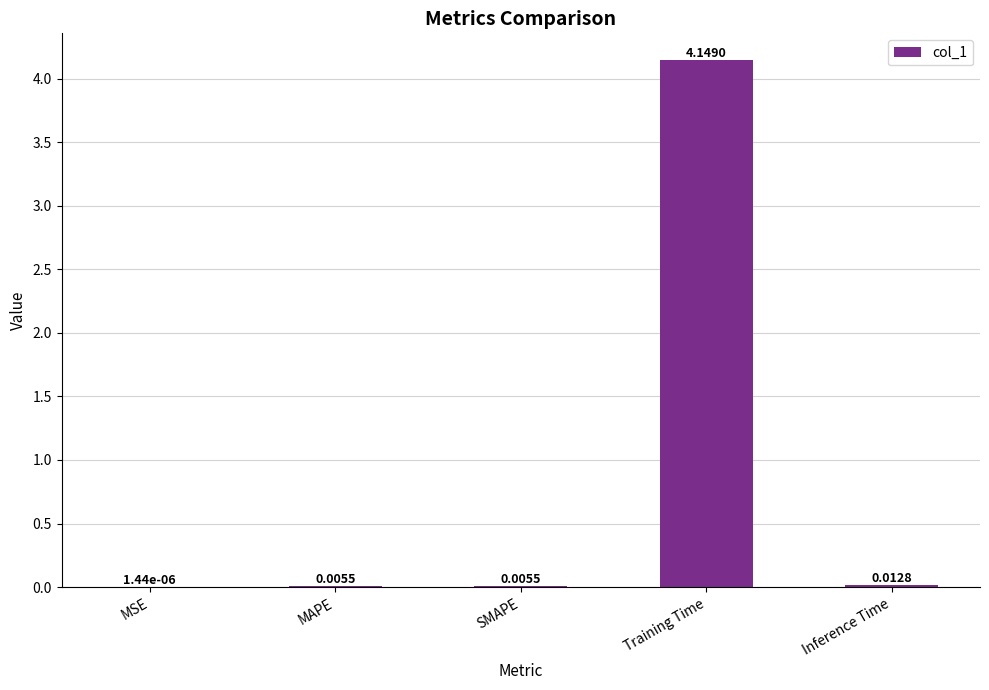

Which has a higher value, MSE or SMAPE?

SMAPE